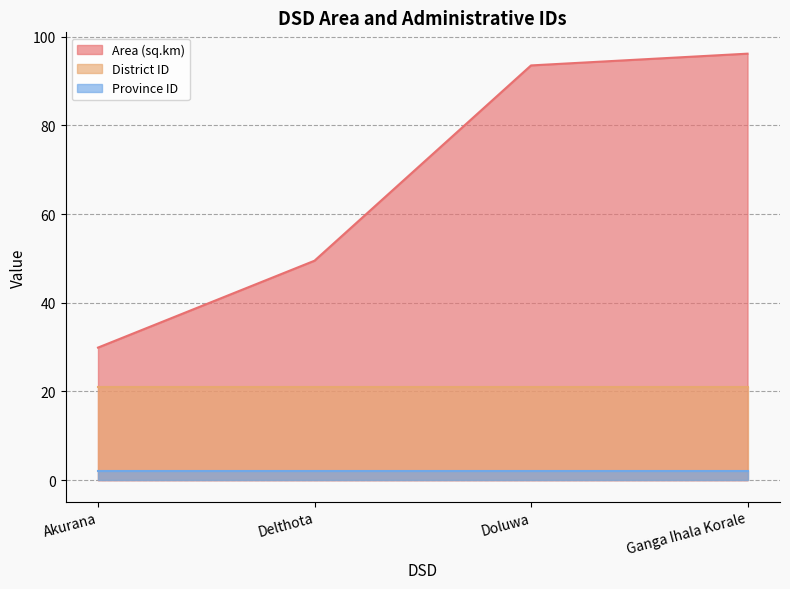

How many lines are shown in the chart?

3